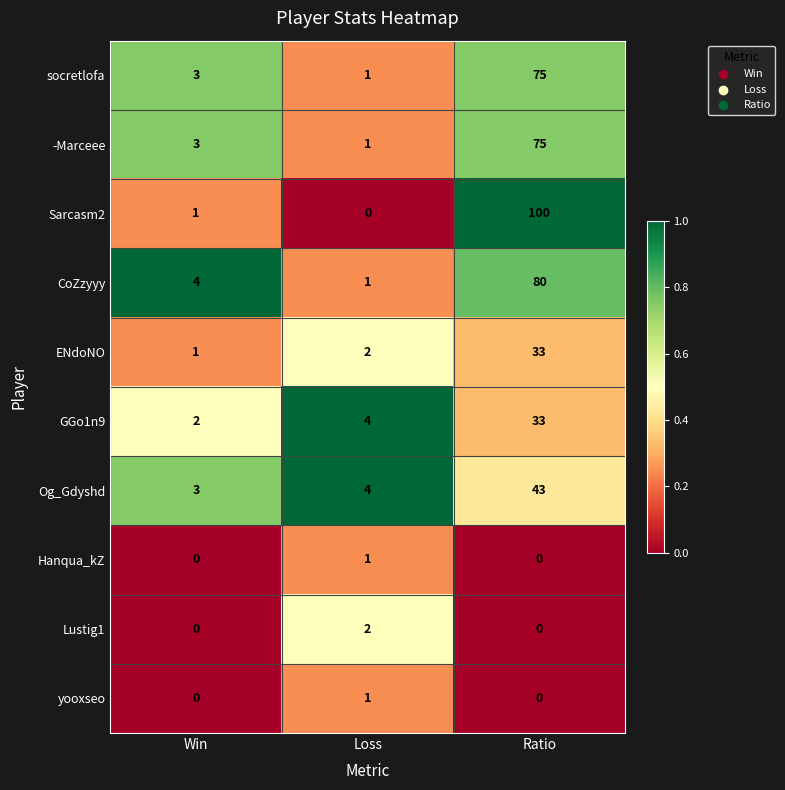

What is the sum of the CoZzyyy values at Loss and Ratio?

81